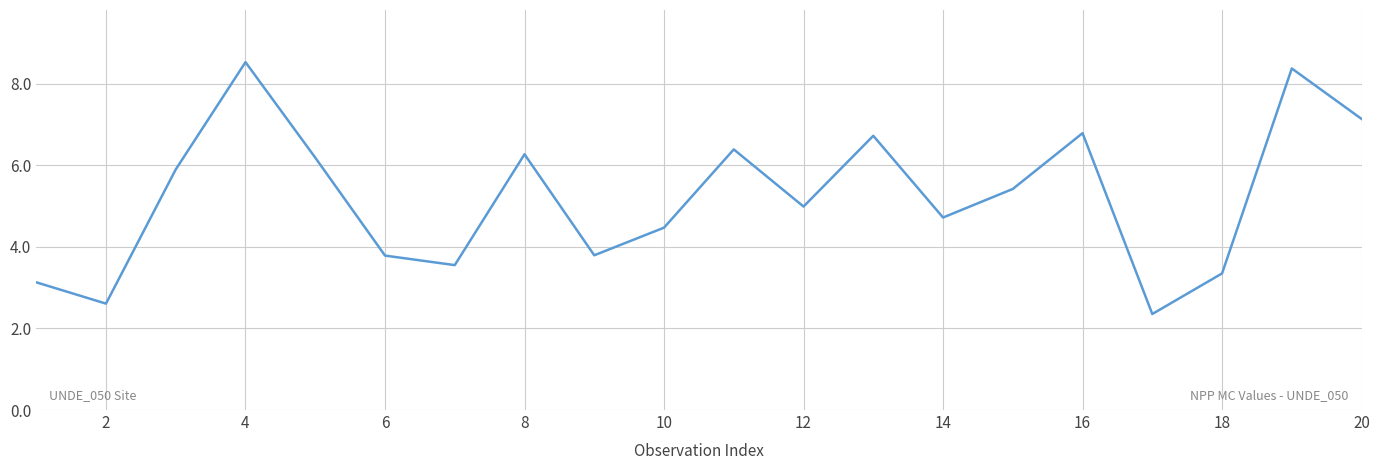

What is the minimum value shown in the chart?

2.4